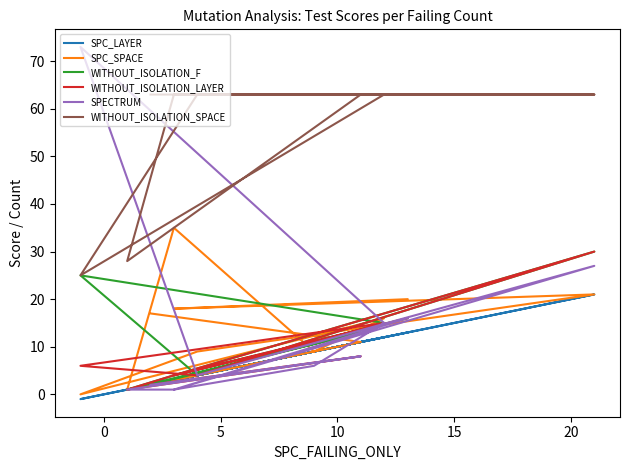

Rank the series at 5 from highest to lowest value.

WITHOUT_ISOLATION_SPACE, SPC_LAYER, SPC_SPACE, WITHOUT_ISOLATION_F, WITHOUT_ISOLATION_LAYER, SPECTRUM